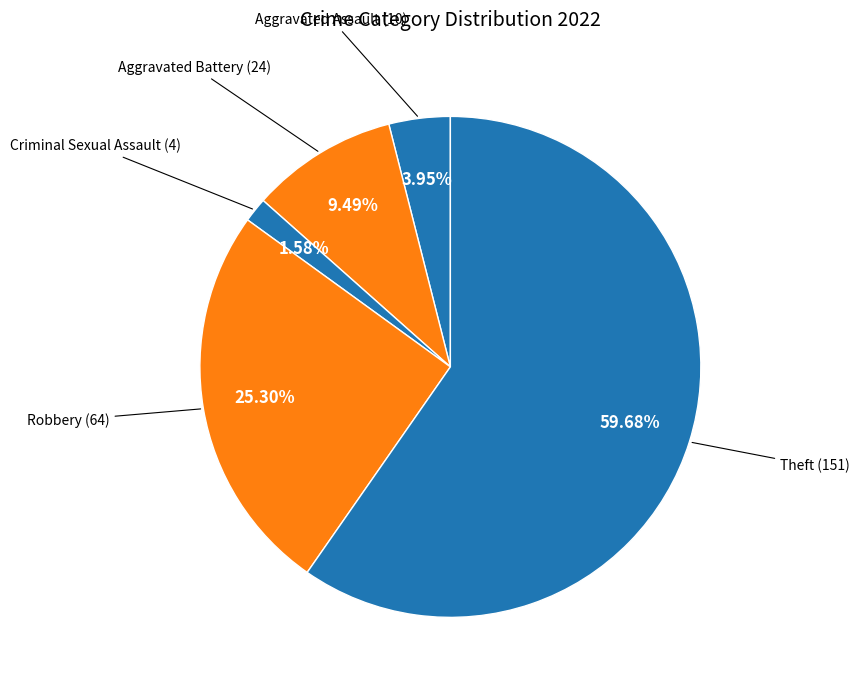

Which slice is the smallest?

Criminal Sexual Assault